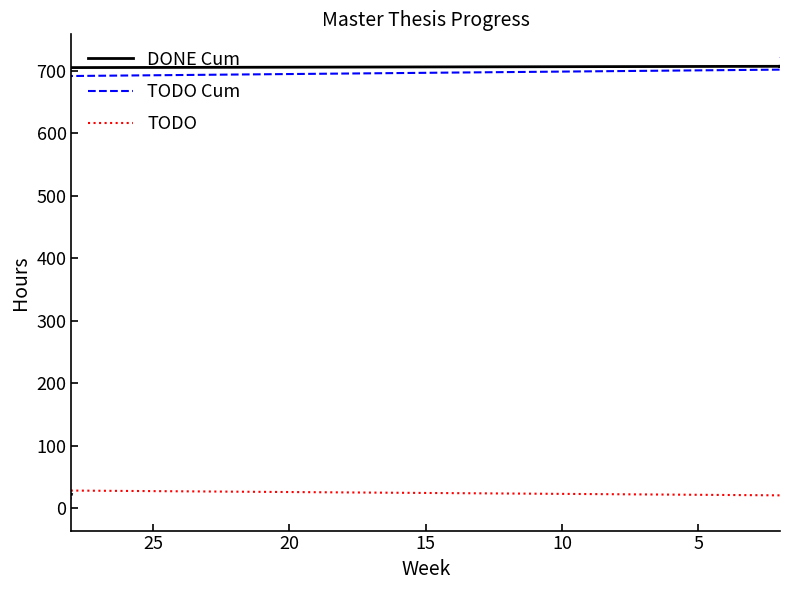

What are all the series names shown in the legend?

DONE Cum, TODO Cum, TODO